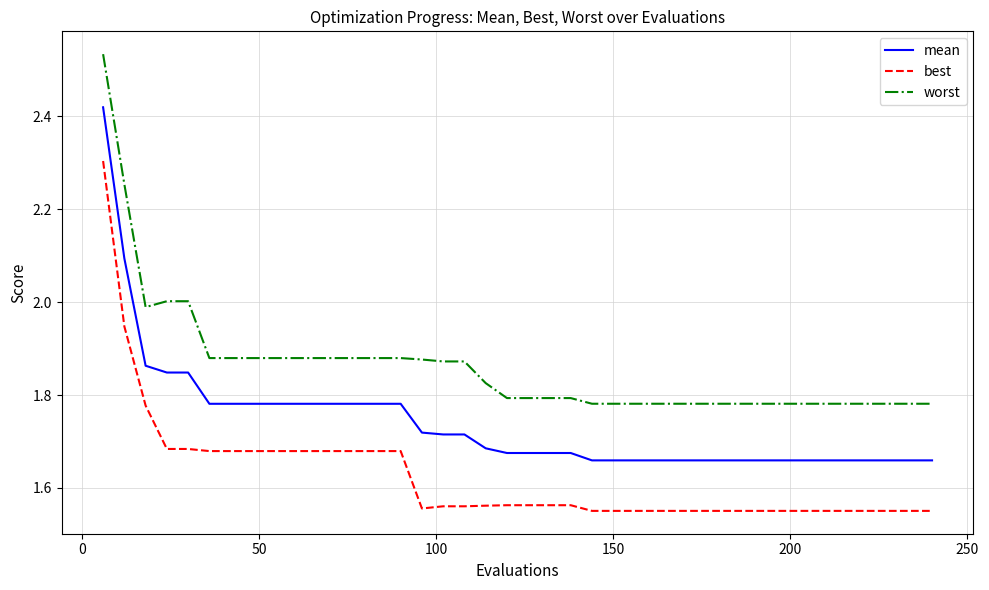

Which series has the widest spread of values?

mean